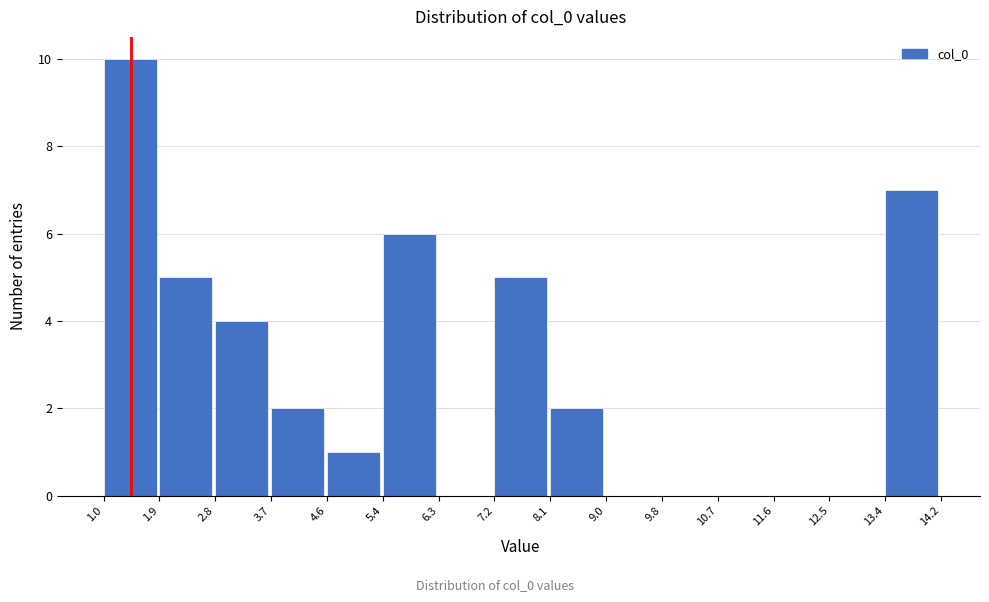

Reading left to right, transcribe this chart: for each bar, give the range it covers on the x-axis and its height. The values are not printed on the chart, so give them approximately, as read against the axis.

1.0 to 1.9: 10
1.9 to 2.8: 5
2.8 to 3.7: 4
3.7 to 4.6: 2
4.6 to 5.4: 1
5.4 to 6.3: 6
6.3 to 7.2: 0
7.2 to 8.1: 5
8.1 to 9.0: 2
9.0 to 9.8: 0
9.8 to 10.7: 0
10.7 to 11.6: 0
11.6 to 12.5: 0
12.5 to 13.4: 0
13.4 to 14.2: 7